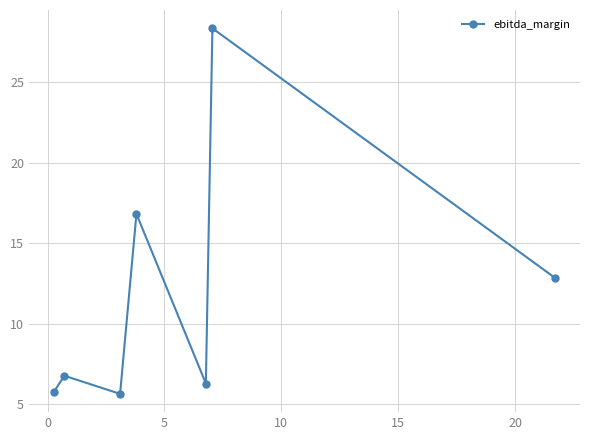

What is the minimum value shown in the chart?

5.7